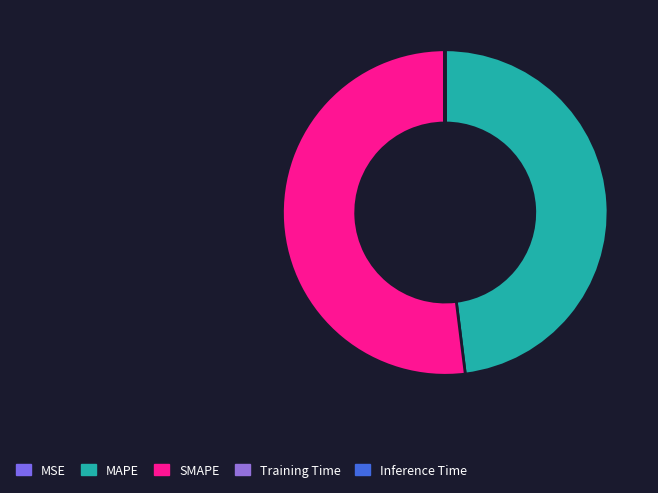

How many slices are in this pie chart?

5